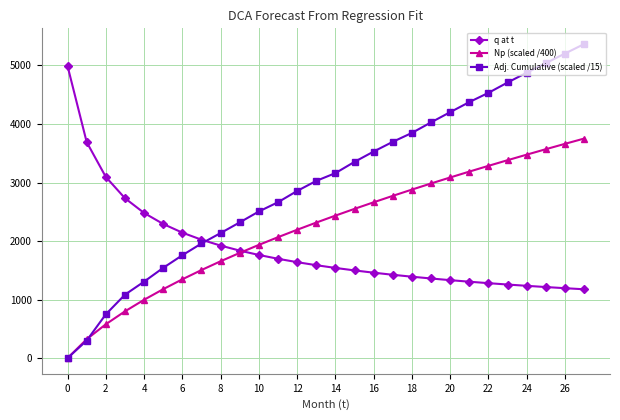

At how many categories does at least one series exceed 786?

28